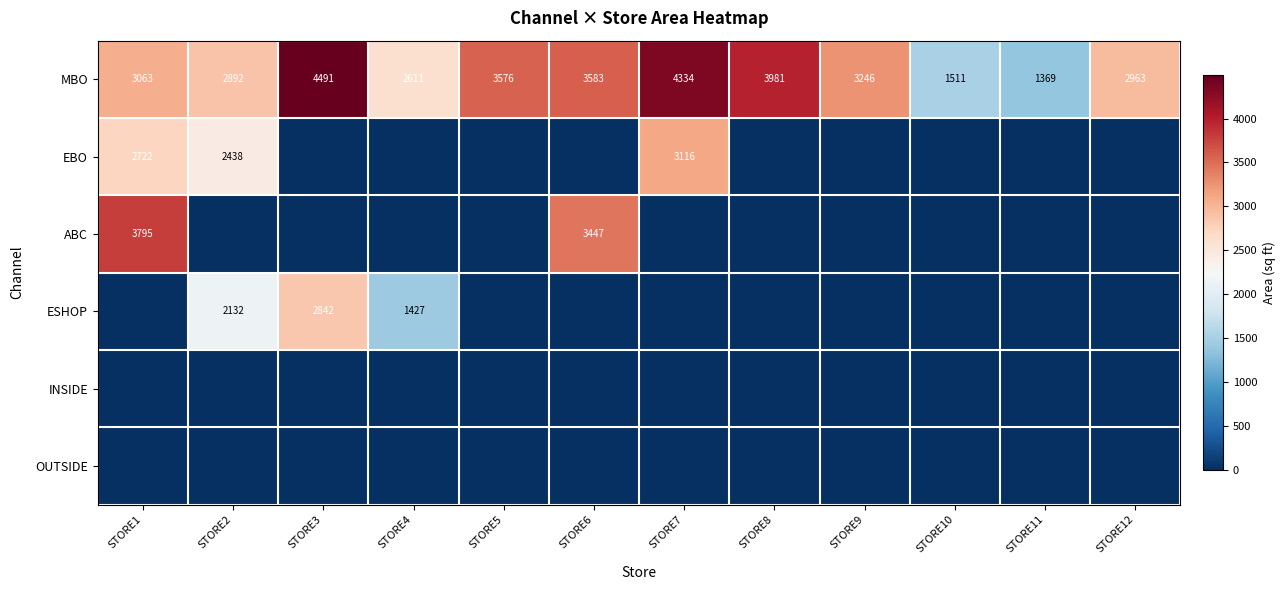

The value of MBO at STORE3 is 1987. True or false?

False